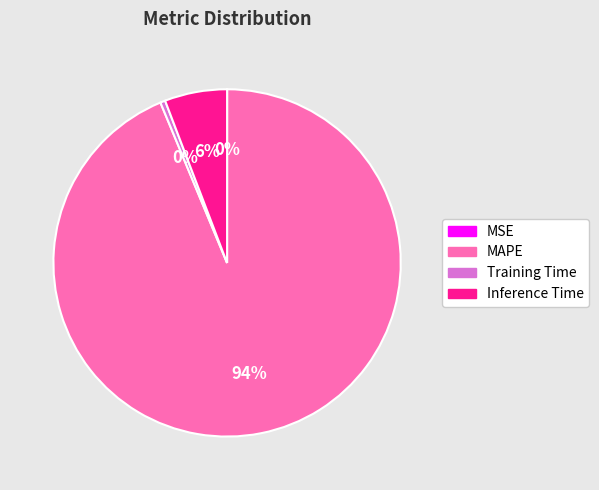

To the nearest percent, what is the average slice percentage?

25%